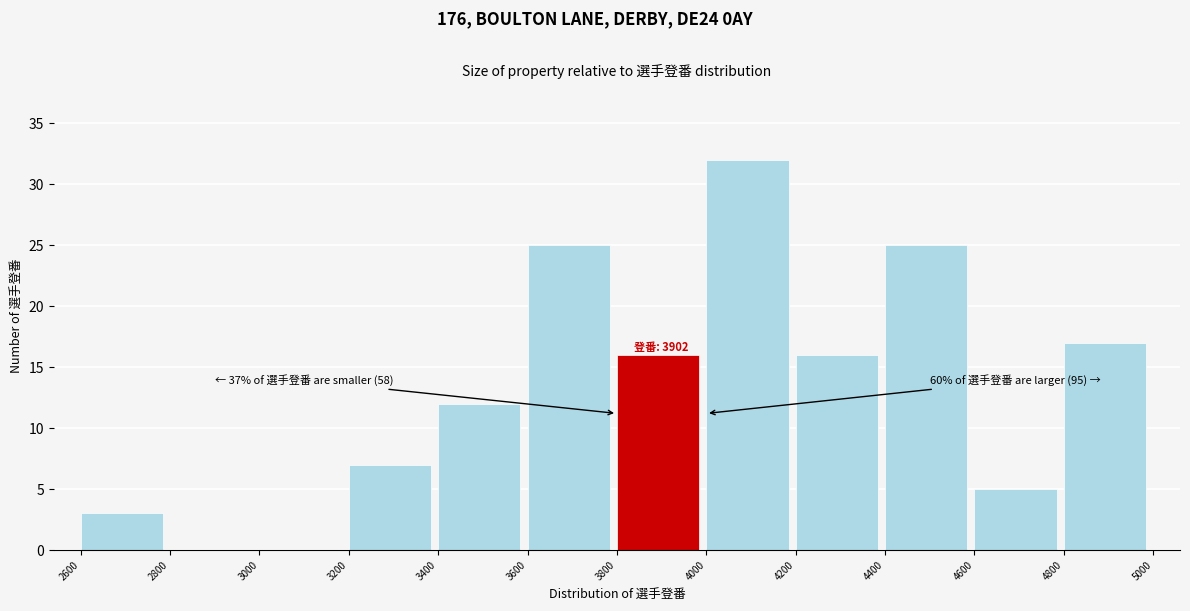

Which range on the x-axis has the tallest bar?

4000 to 4200